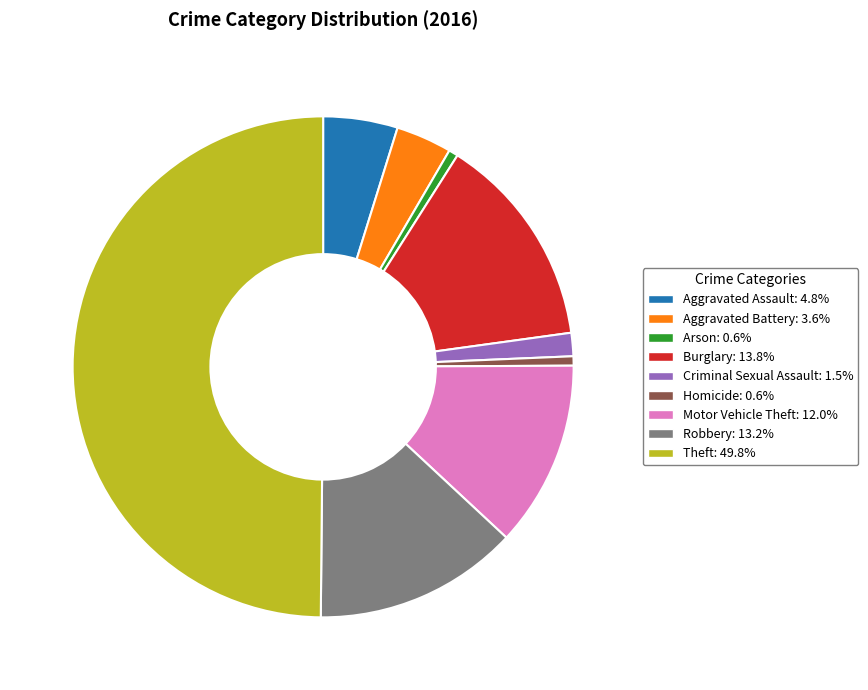

Does Motor Vehicle Theft account for over 50% of the chart?

No